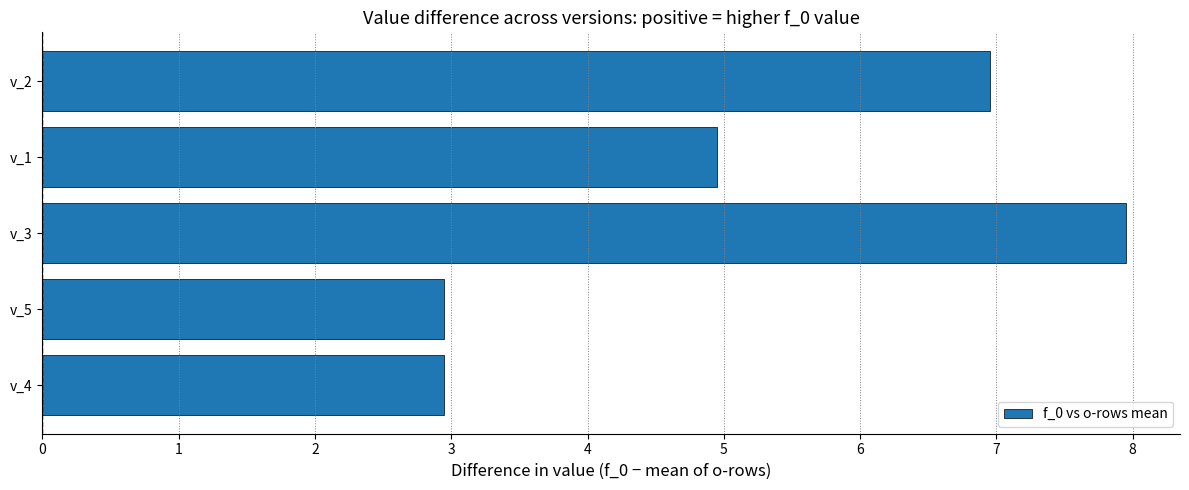

Count the values in the range 2 to 6.

3